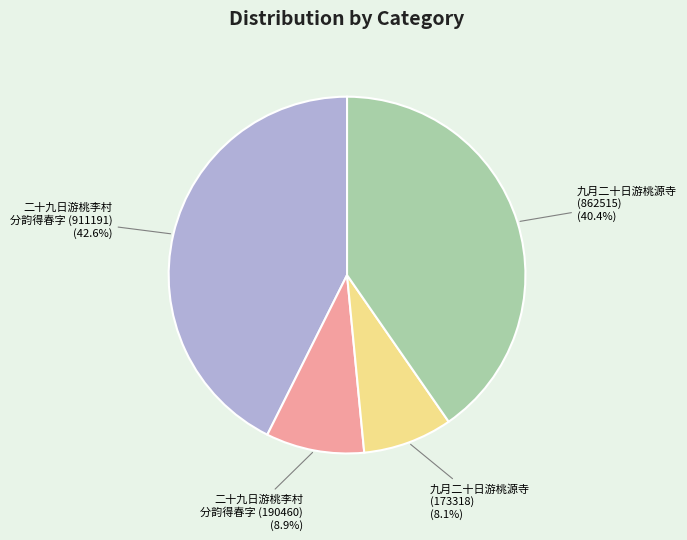

Which category has the smallest portion of the pie?

九月二十日游桃源寺 (173318)